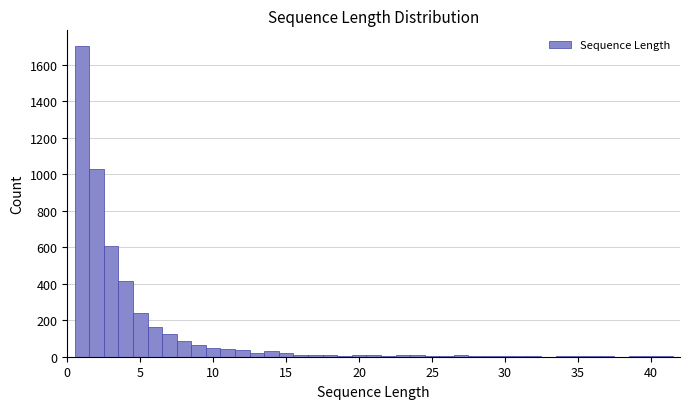

Around what value on the x-axis is the tallest bar? Give the approximate position of its centre, as read against the axis.

1.0